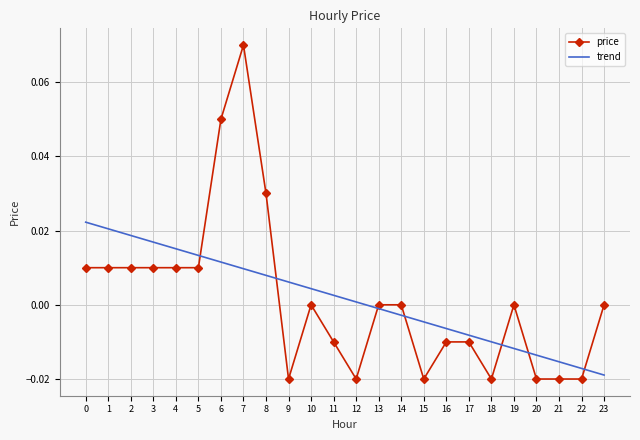

At 10, list the series in order from smallest to largest.

price, trend